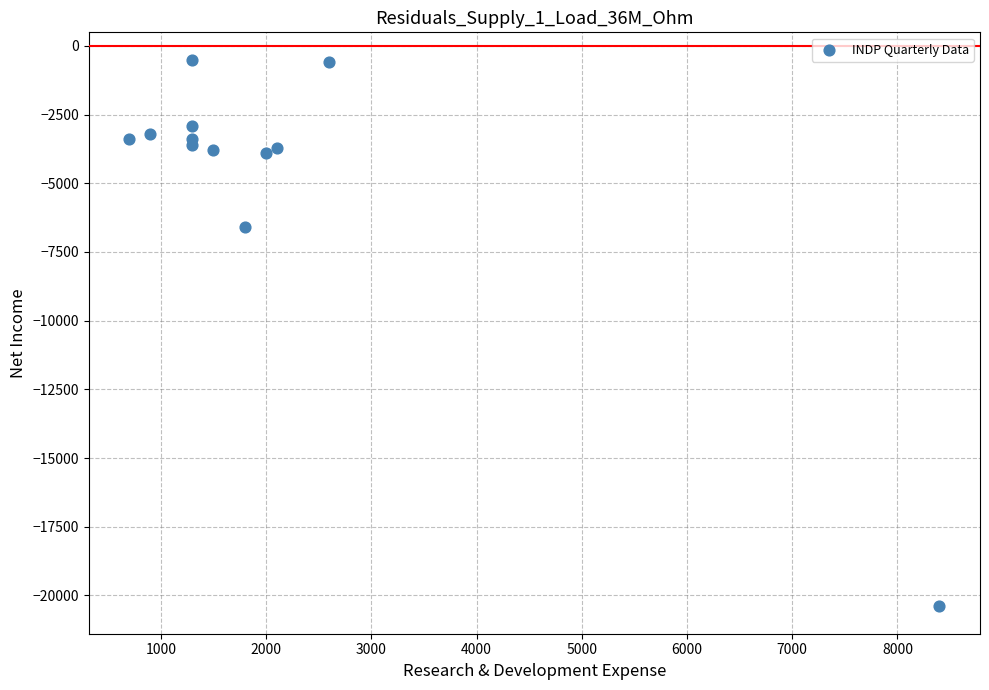

What Y value in the scatter plot is closest to -10450?

-6600